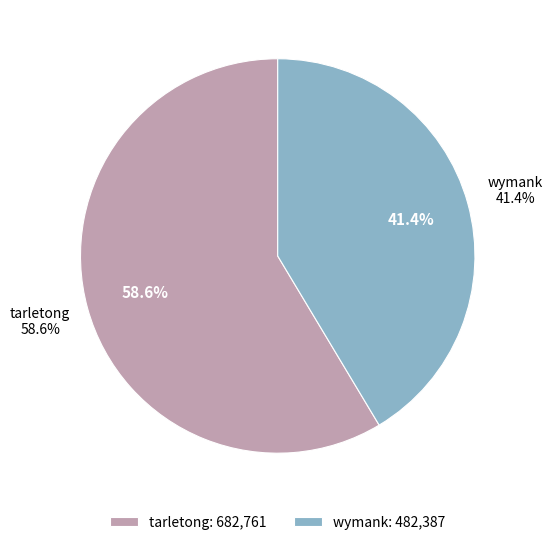

Between wymank and tarletong, which is larger?

tarletong